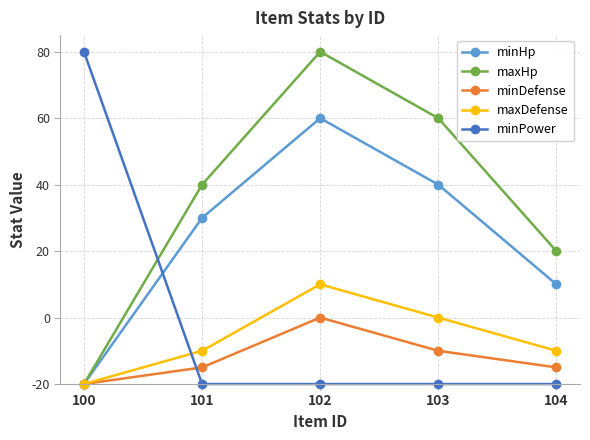

Is this an area chart (filled region under the line)?

No